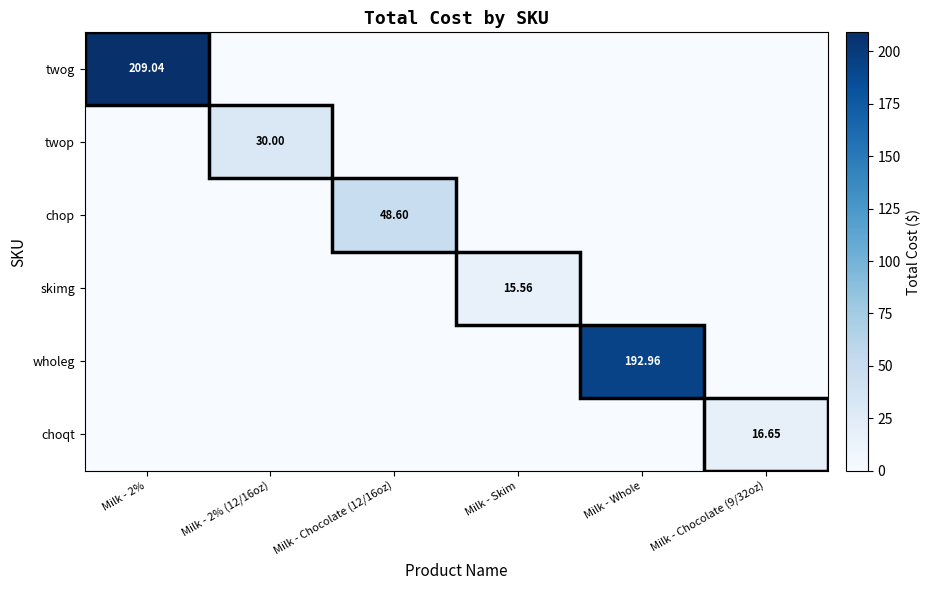

Is it true that wholeg equals -99.8 at Milk - 2%?

False